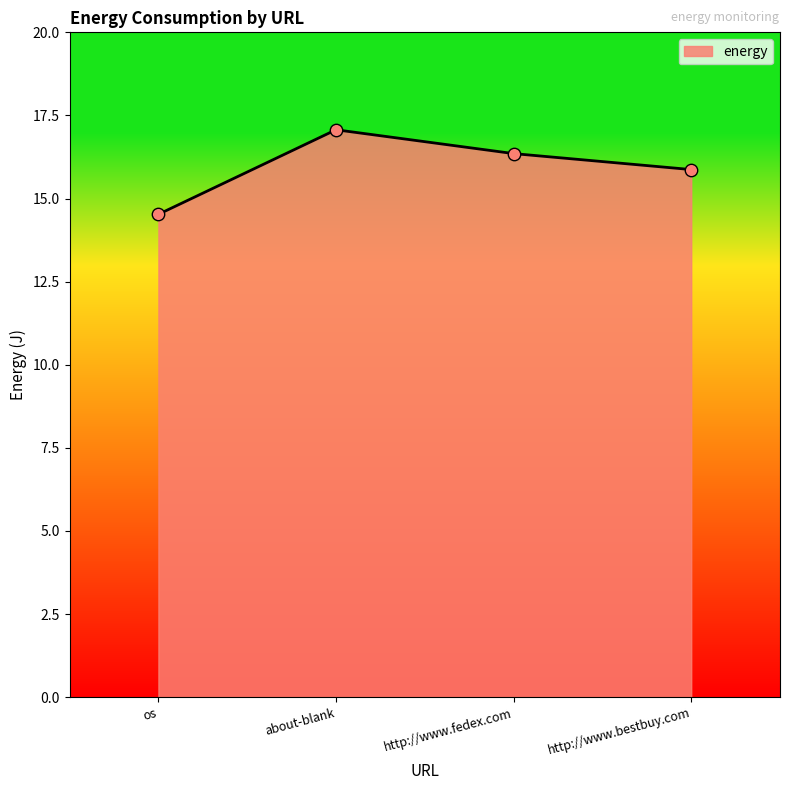

What is the change in value from about-blank to http://www.bestbuy.com?

-1.2